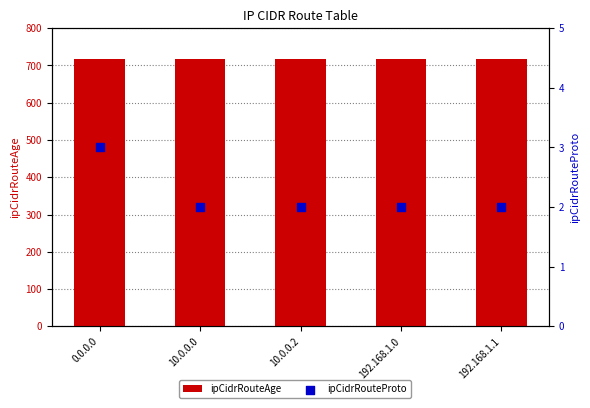

Is the value of ipCidrRouteAge at 192.168.1.0 greater than the value of ipCidrRouteProto at 10.0.0.2?

Yes